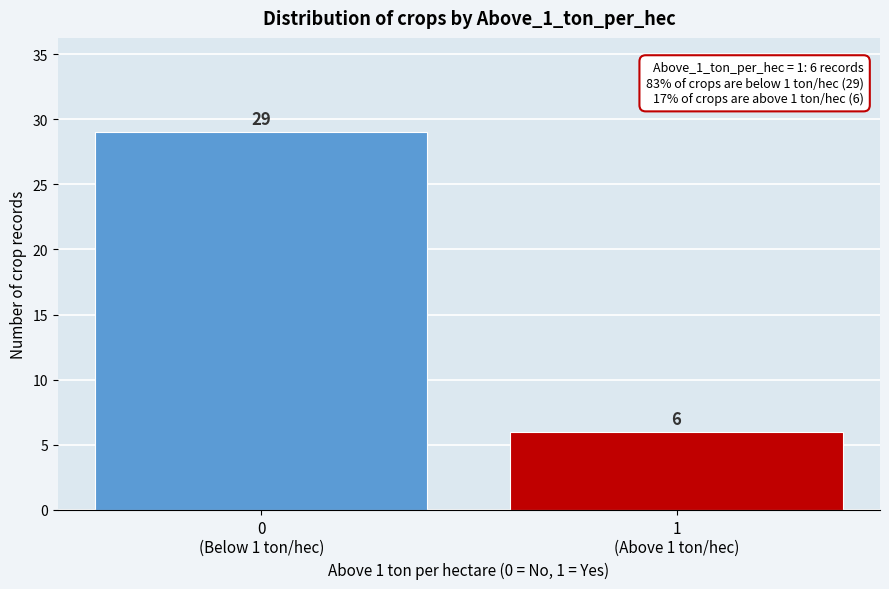

Reading left to right, extract all data points from this chart.

29	6